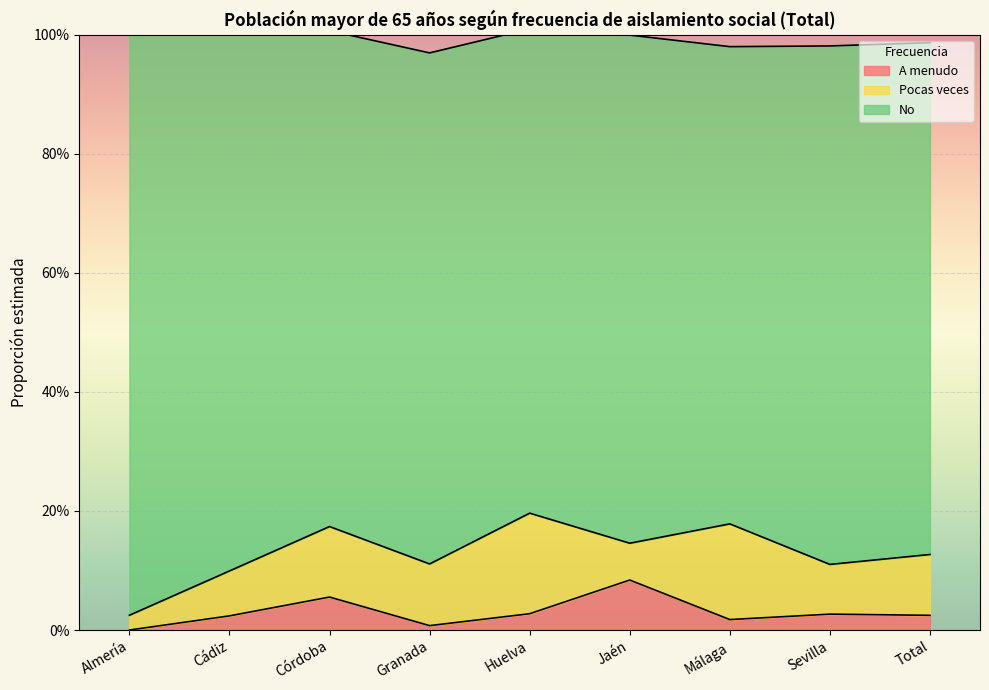

Reading left to right, extract all data points from this chart.

A menudo: 0.0	0.0	0.1	0.0	0.0	0.1	0.0	0.0	0.0
Pocas veces: 0.0	0.1	0.1	0.1	0.2	0.1	0.2	0.1	0.1
No: 1.0	0.9	0.8	0.9	0.8	0.9	0.8	0.9	0.9